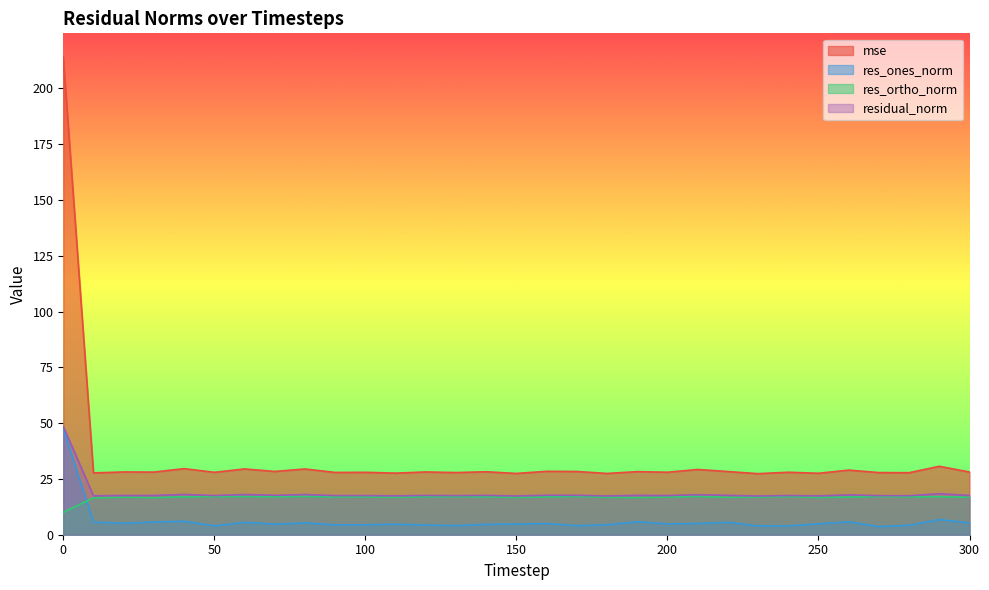

What is the lowest value of the residual_norm series?

17.3